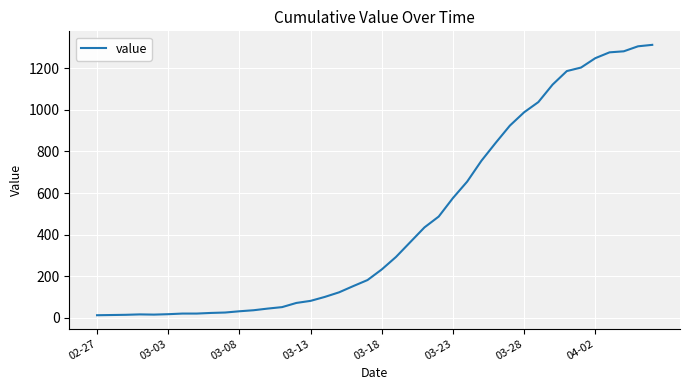

What is the greatest value displayed?

1312